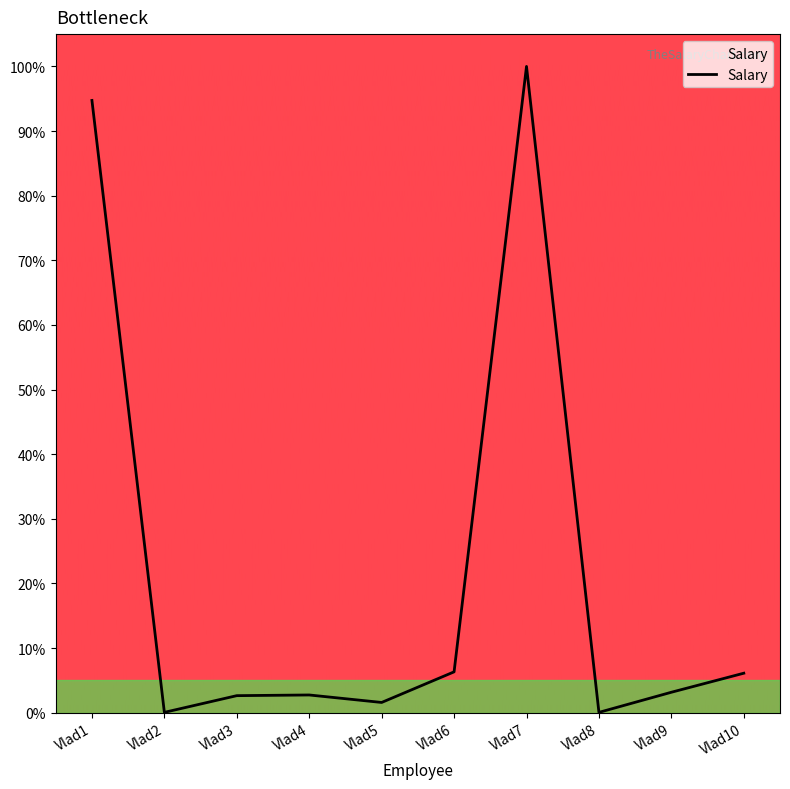

Is it true that the value at Vlad9 is 3.2?

True